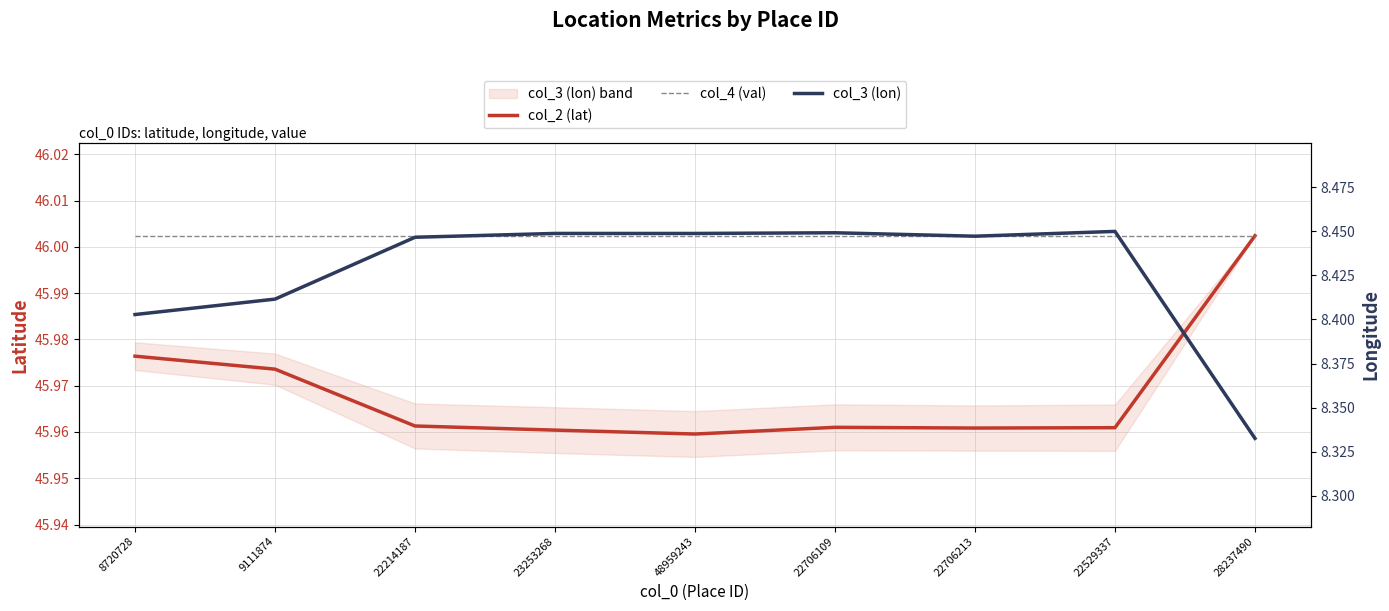

Reading right to left, extract all data points from this chart.

col_2 (lat): 46.0	46.0	46.0	46.0	46.0	46.0	46.0	46.0	46.0
col_4 (val): 46.0	46.0	46.0	46.0	46.0	46.0	46.0	46.0	46.0
col_3 (lon): 8.3	8.4	8.4	8.4	8.4	8.4	8.4	8.4	8.4